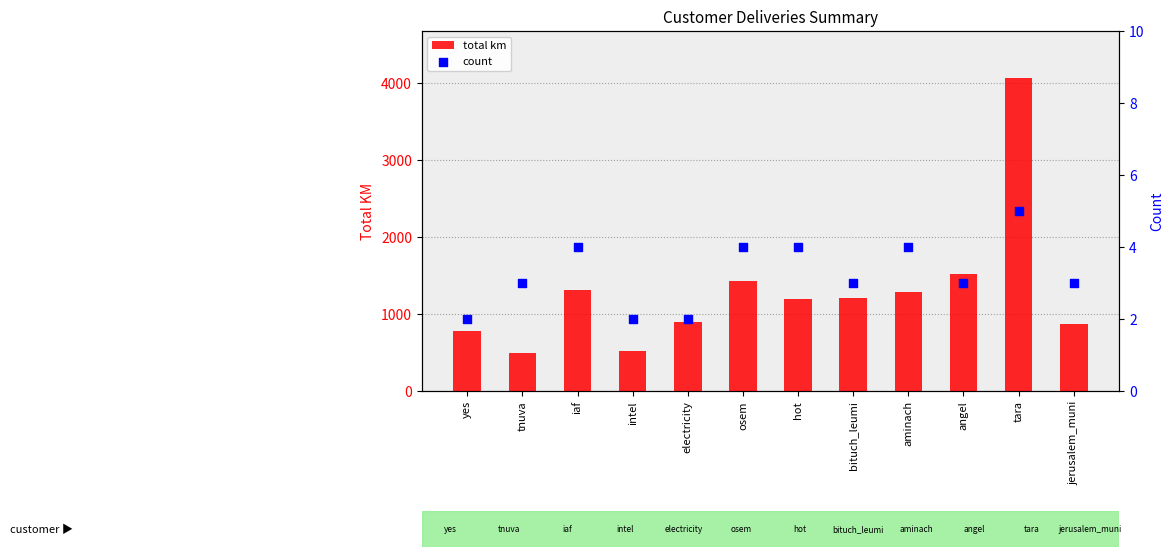

Which series contains the lowest Y value?

count